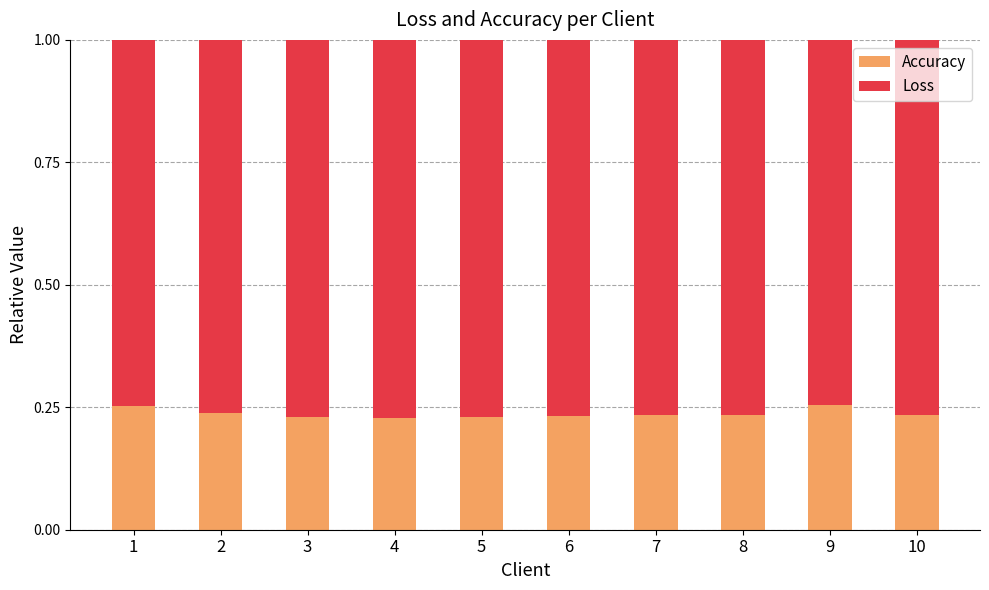

Count the Accuracy values in the range 0 to 1.

10